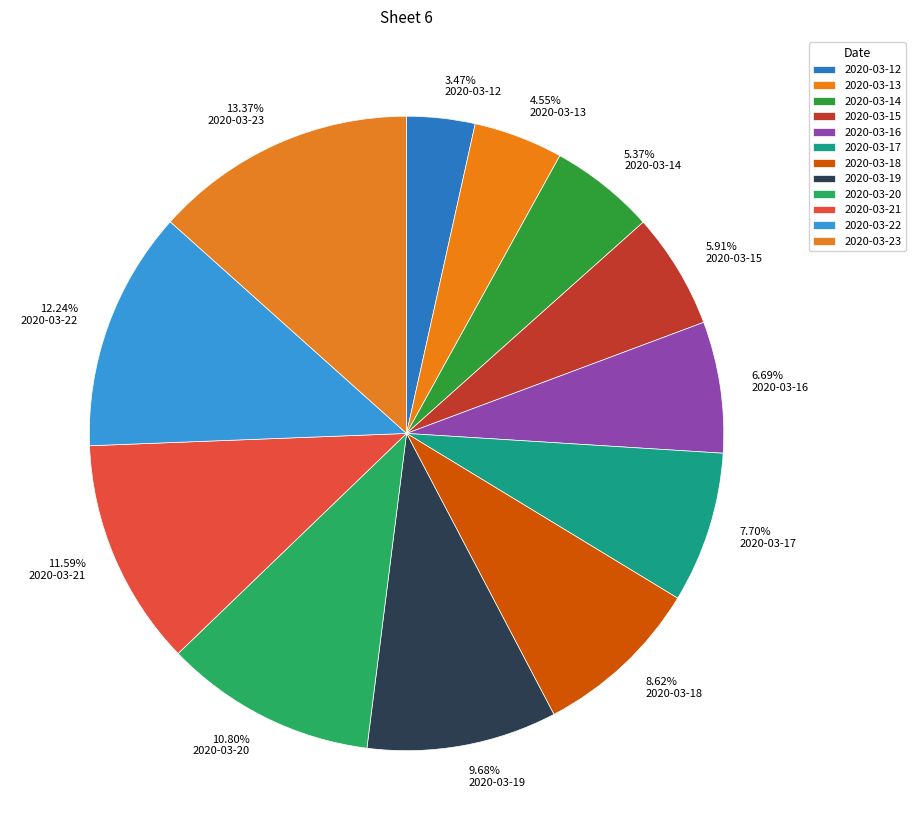

Which has a higher value, 2020-03-23 or 2020-03-18?

2020-03-23